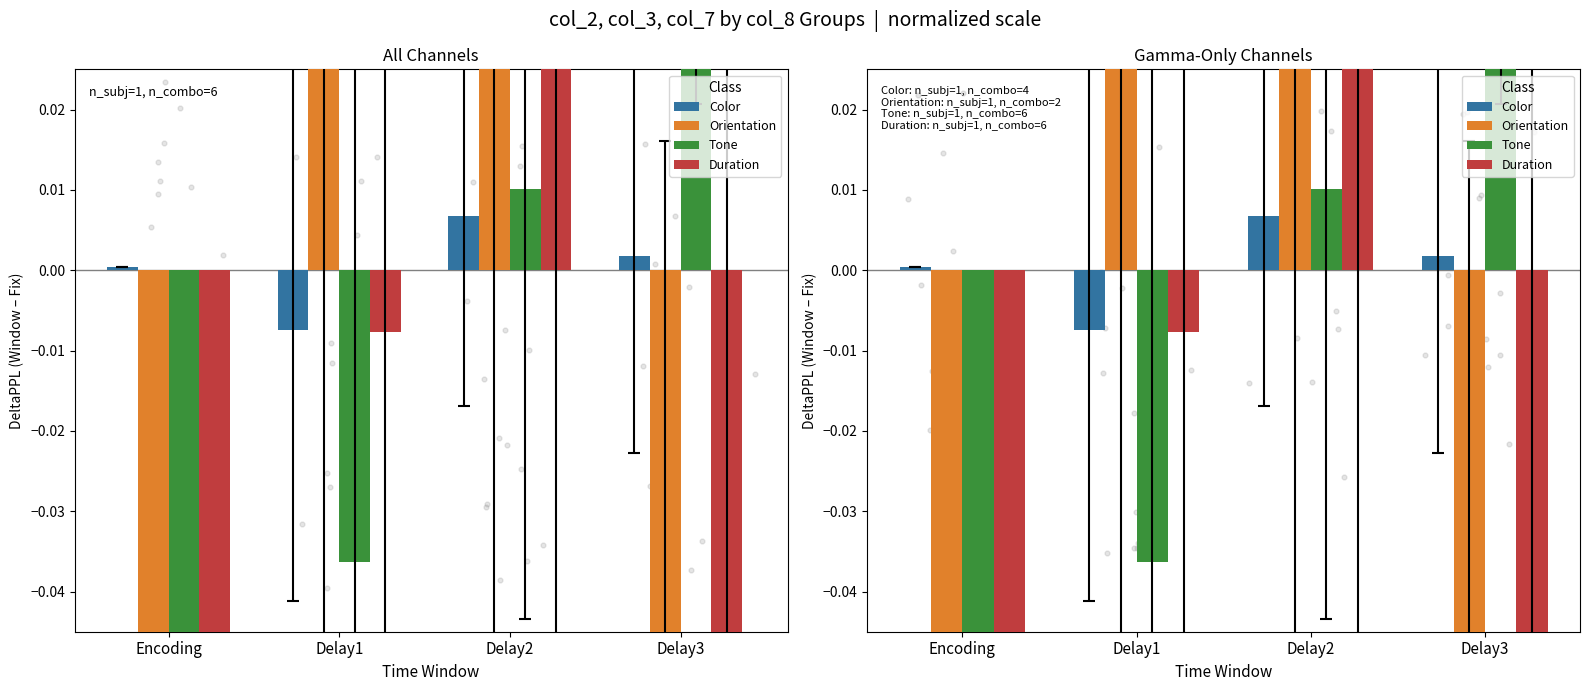

What is the total value across all series at Encoding?

-0.9